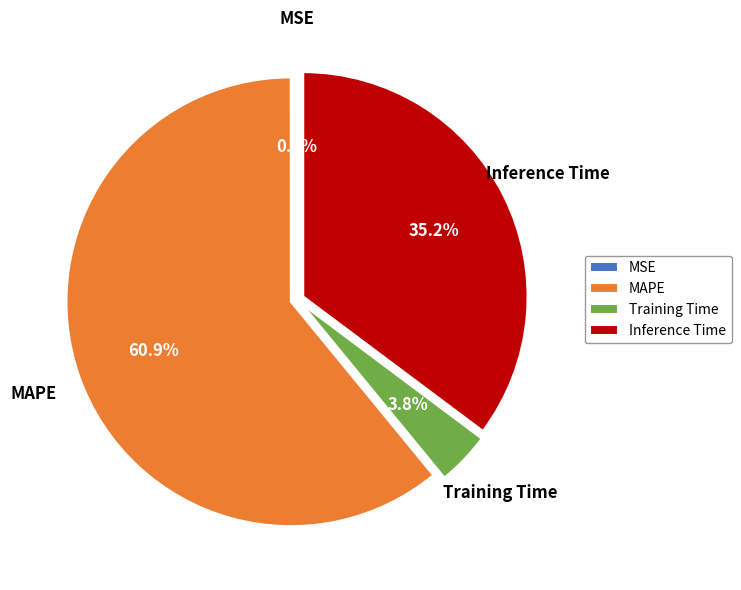

Does any single category account for the majority?

Yes